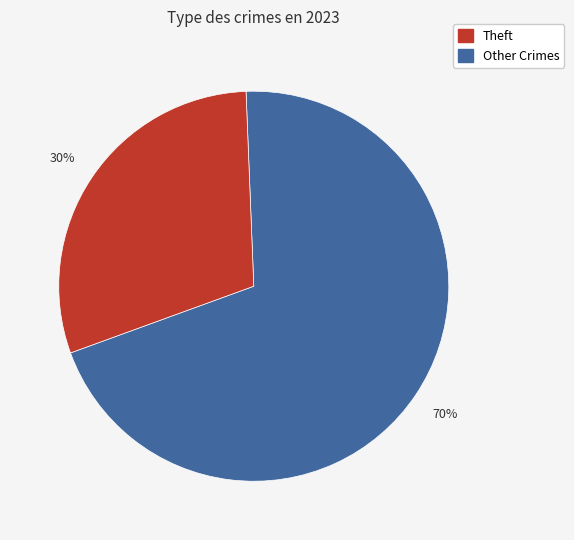

Does any single category account for the majority?

Yes